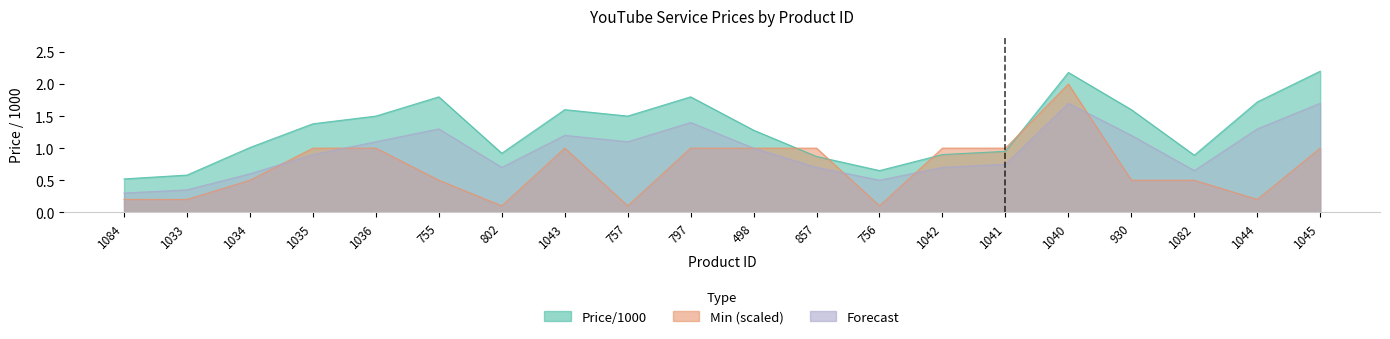

Between which two adjacent categories do Min (scaled) and Price/1000 first intersect?

498 and 857